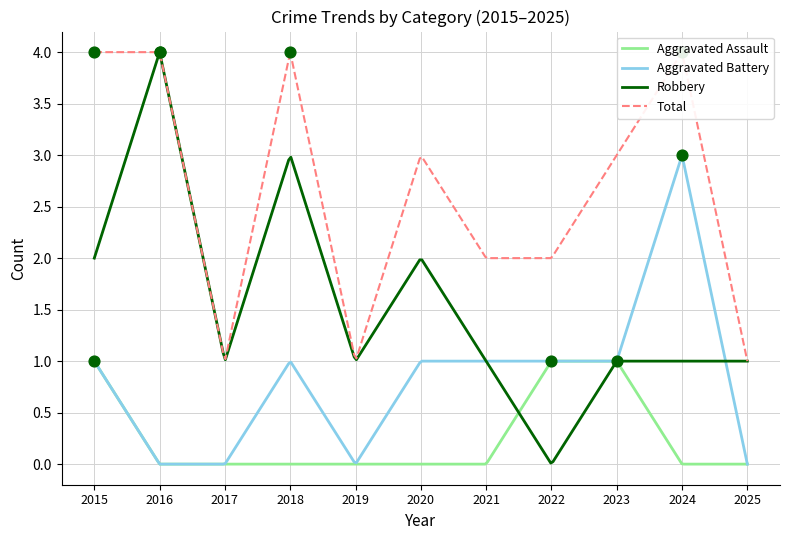

Which series reaches the minimum Y coordinate?

Aggravated Assault